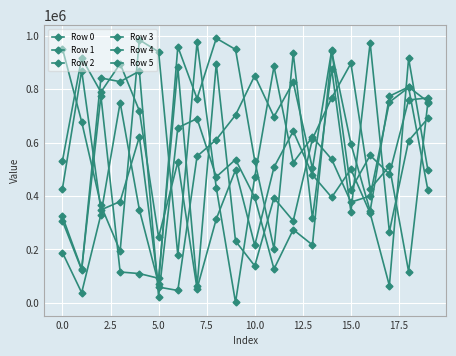

What is the highest value of the Row 3 series?

896015